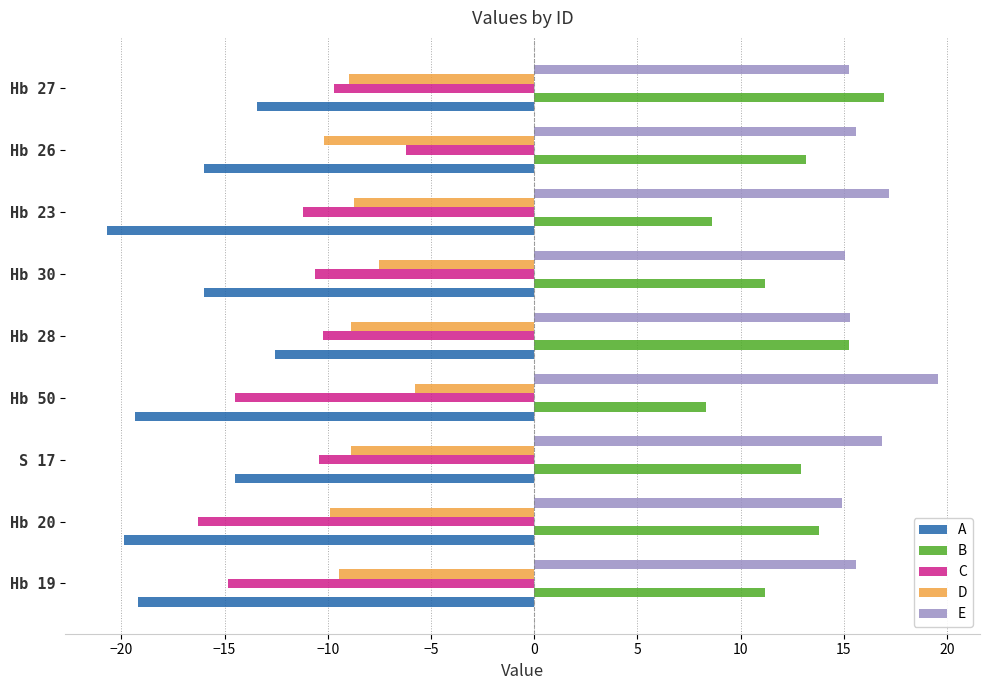

True or false: E has a value of 19.6 at Hb 50.

True